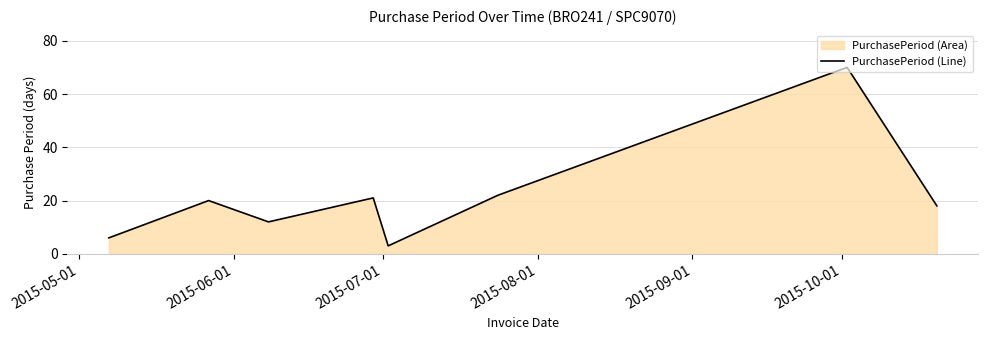

How many interior local valleys (lower than both neighbors) does the data have?

2